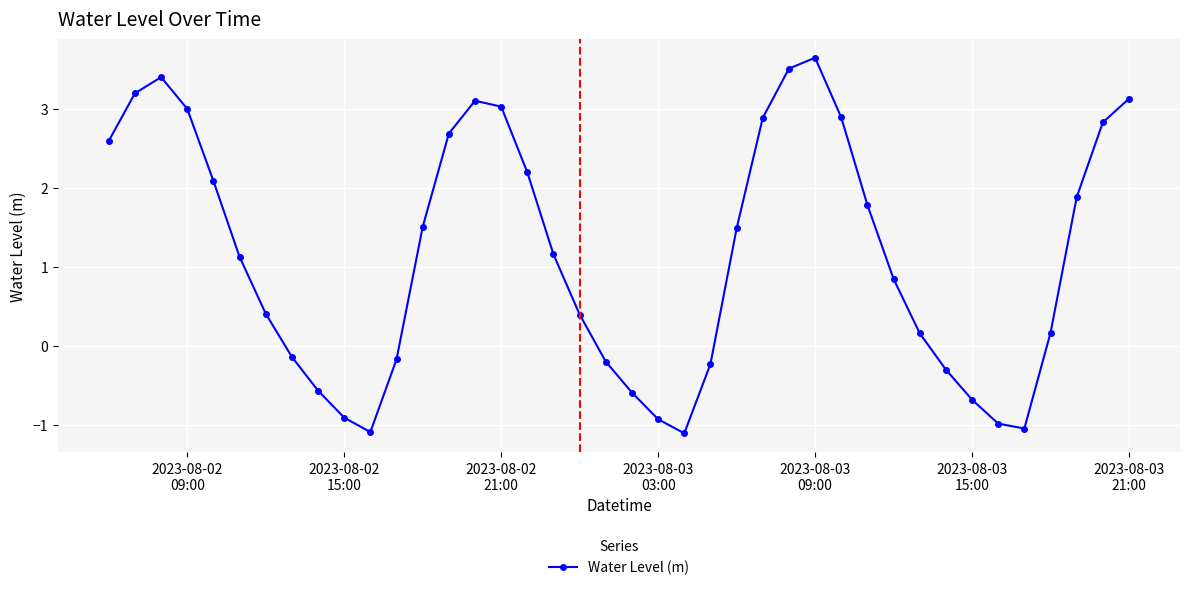

Reading left to right, what are all the values shown in this chart?

2.6	3.2	3.4	3.0	2.1	1.1	0.4	-0.1	-0.6	-0.9	-1.1	-0.2	1.5	2.7	3.1	3.0	2.2	1.2	0.4	-0.2	-0.6	-0.9	-1.1	-0.2	1.5	2.9	3.5	3.6	2.9	1.8	0.8	0.2	-0.3	-0.7	-1.0	-1.0	0.2	1.9	2.8	3.1